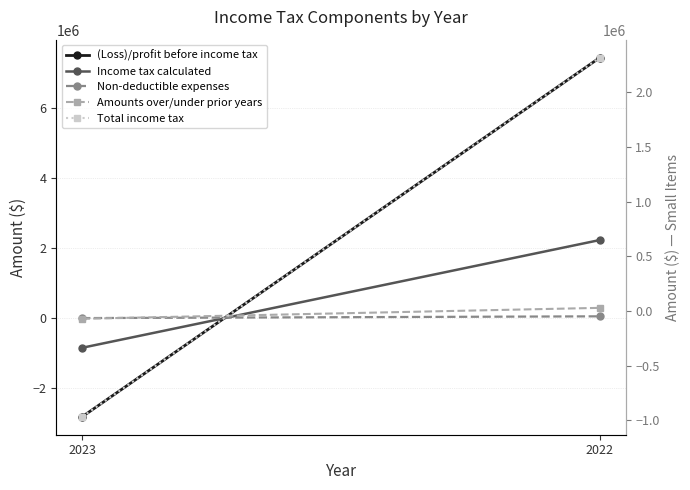

What are all the series names shown in the legend?

(Loss)/profit before income tax, Income tax calculated, Non-deductible expenses, Amounts over/under prior years, Total income tax